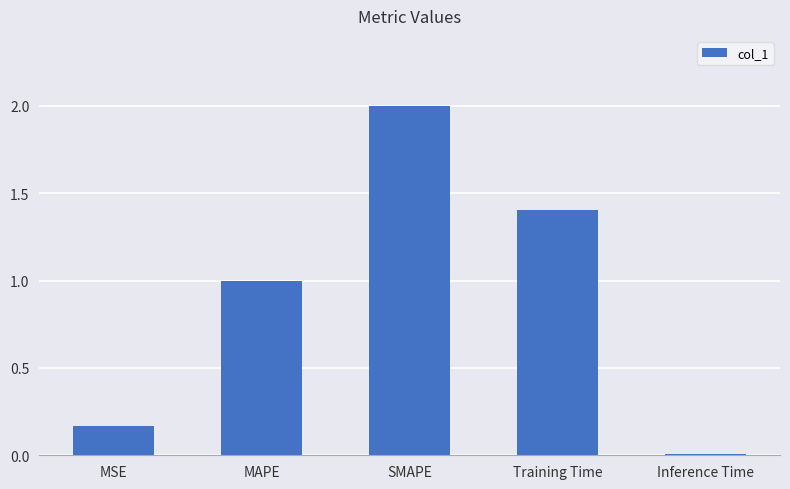

What is the sum of all values?

4.6